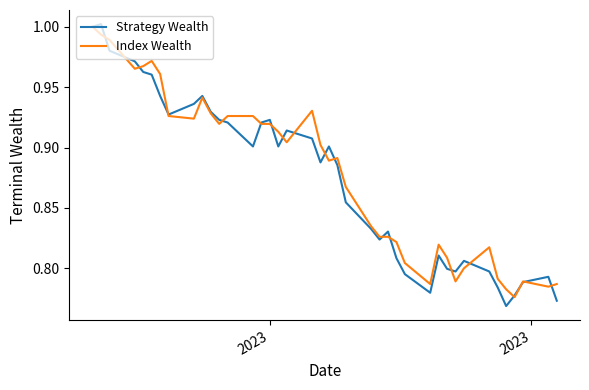

How many lines are shown in the chart?

2